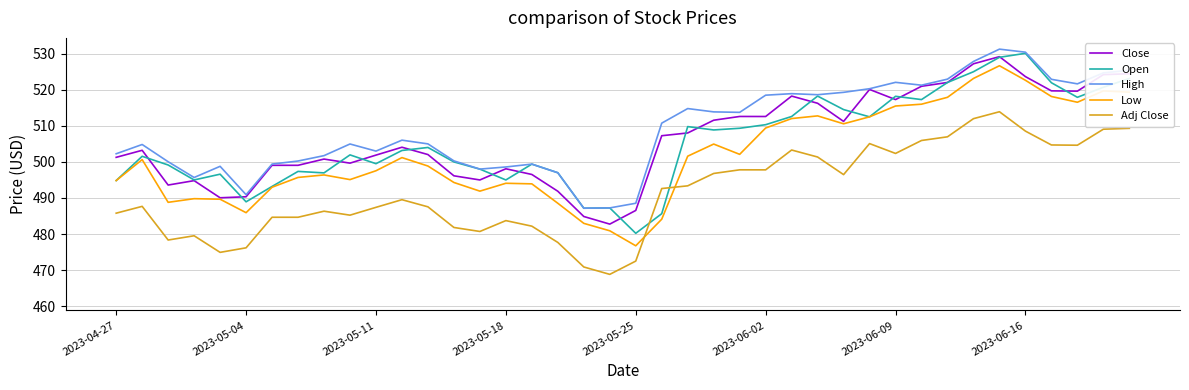

True or false: Low and High intersect in this chart.

False